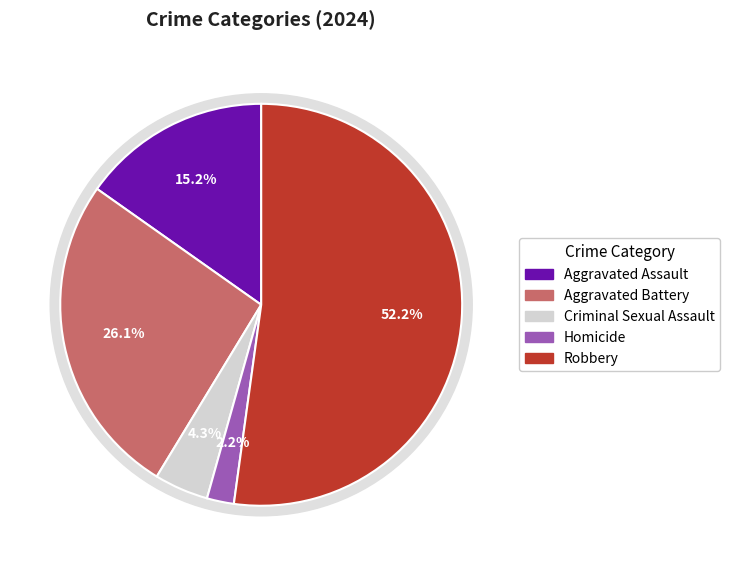

To the nearest percent, what portion does Homicide represent?

2%